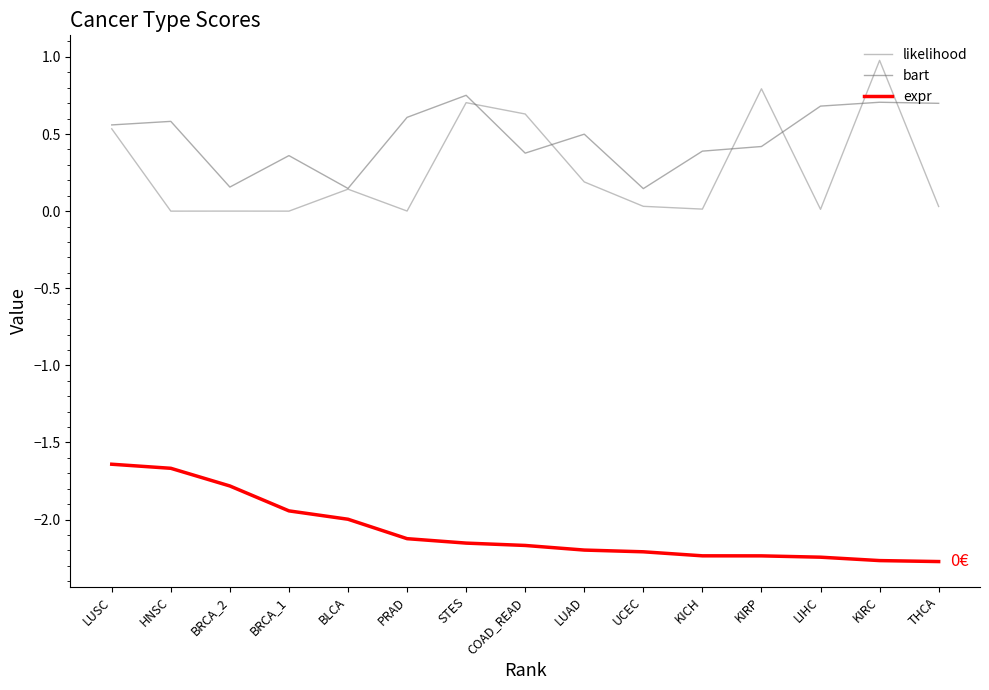

How many lines are shown in the chart?

3